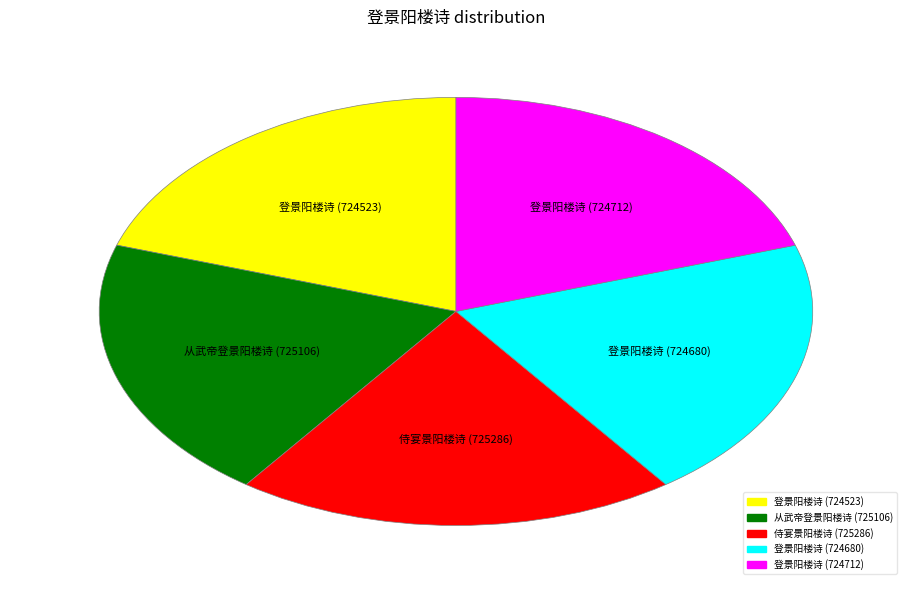

True or false: 登景阳楼诗 (724712) accounts for 20% of the total.

True